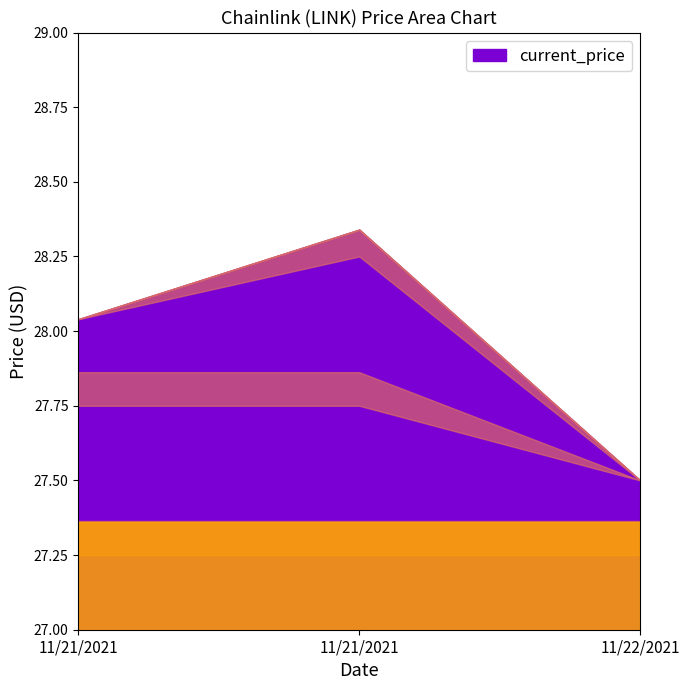

Reading left to right, transcribe all the data shown in this chart.

11/21/2021=28.0	11/21/2021=28.3	11/22/2021=27.5